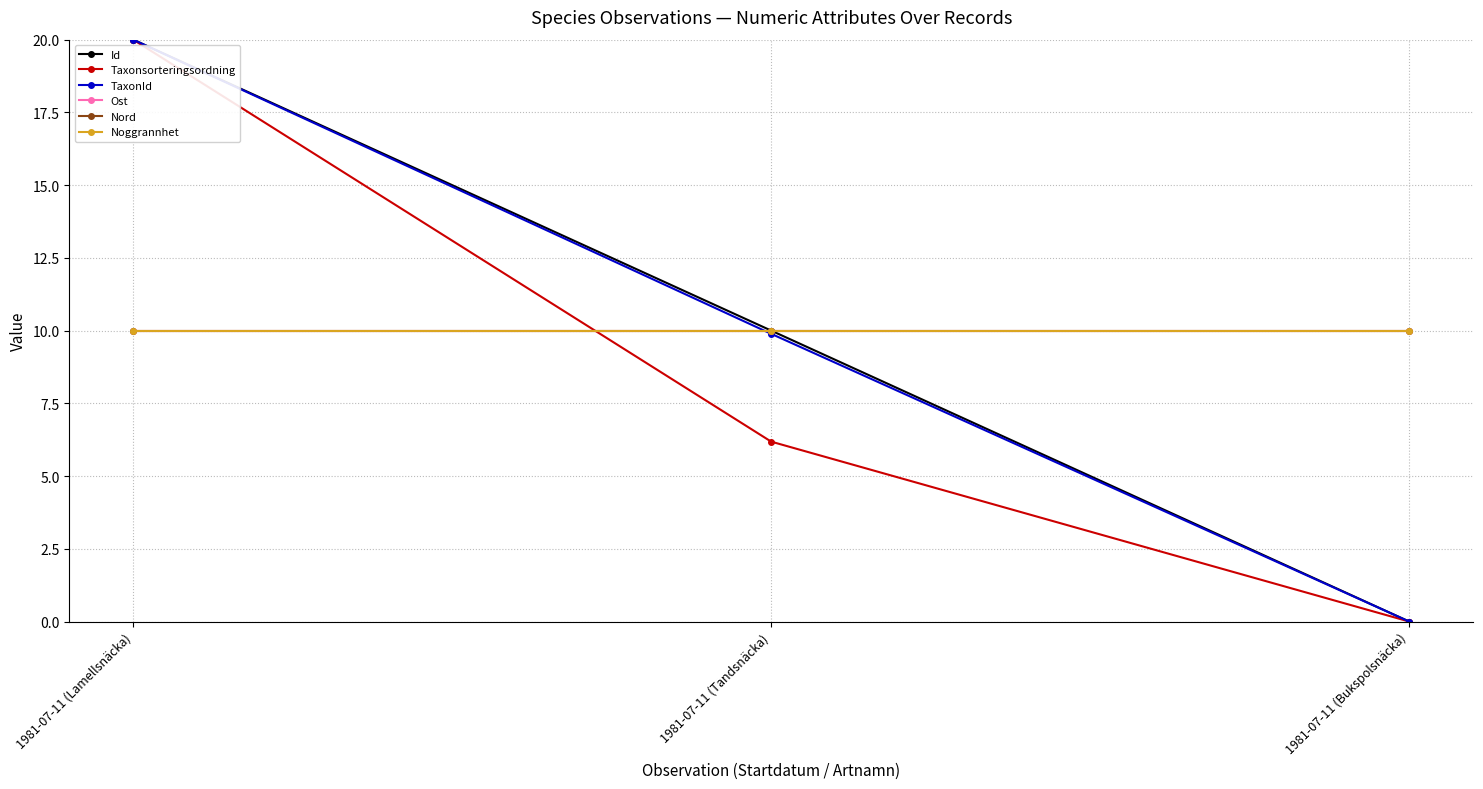

What is the average value of the TaxonId series?

10.0